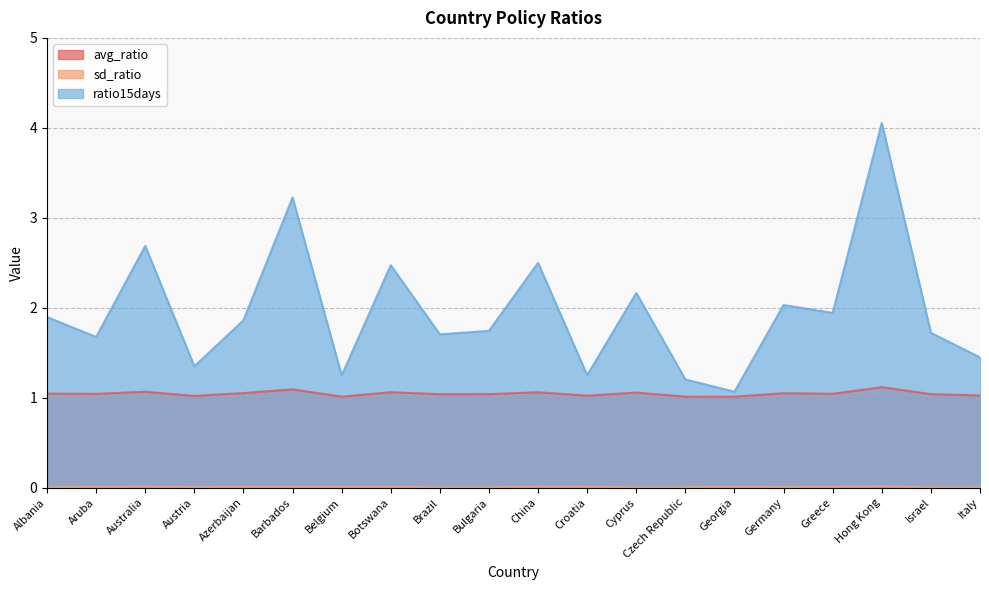

What is the label of the 7th point from the right?

Czech Republic